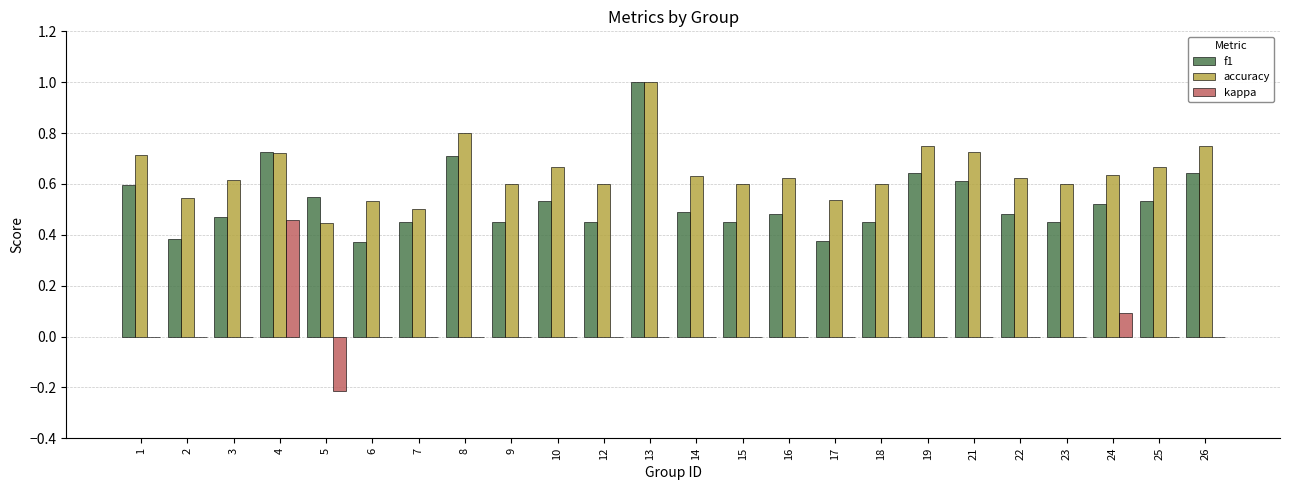

Which category has the highest value in the kappa series?

4